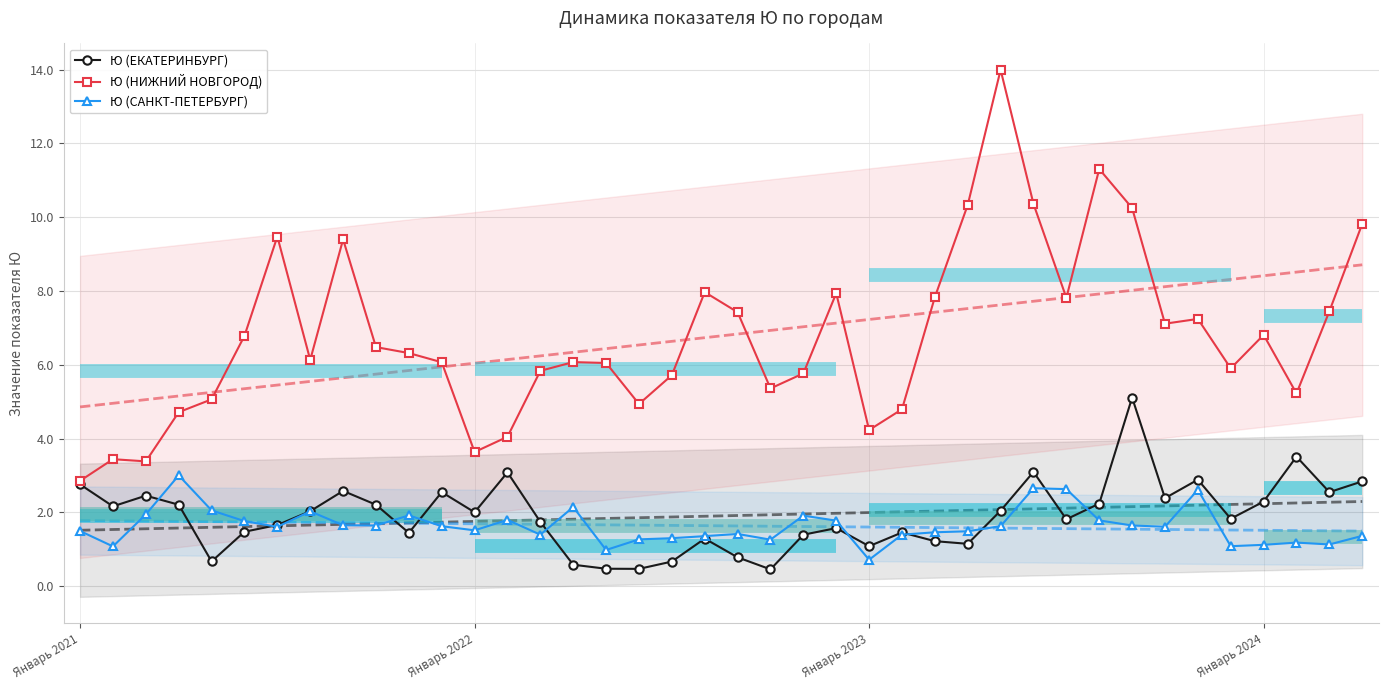

What is the spread (max minus min) of values at 25?

3.4